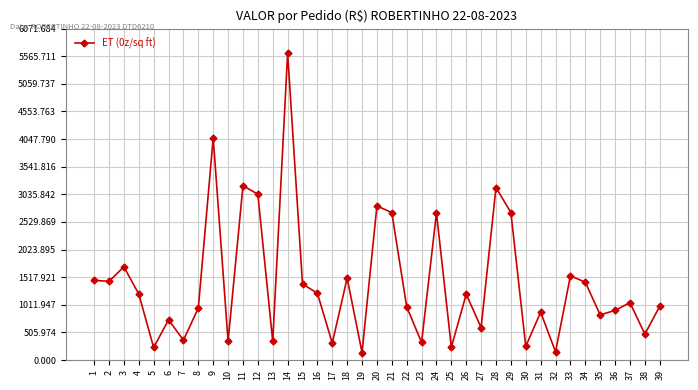

What is the maximum value shown in the chart?

5621.9